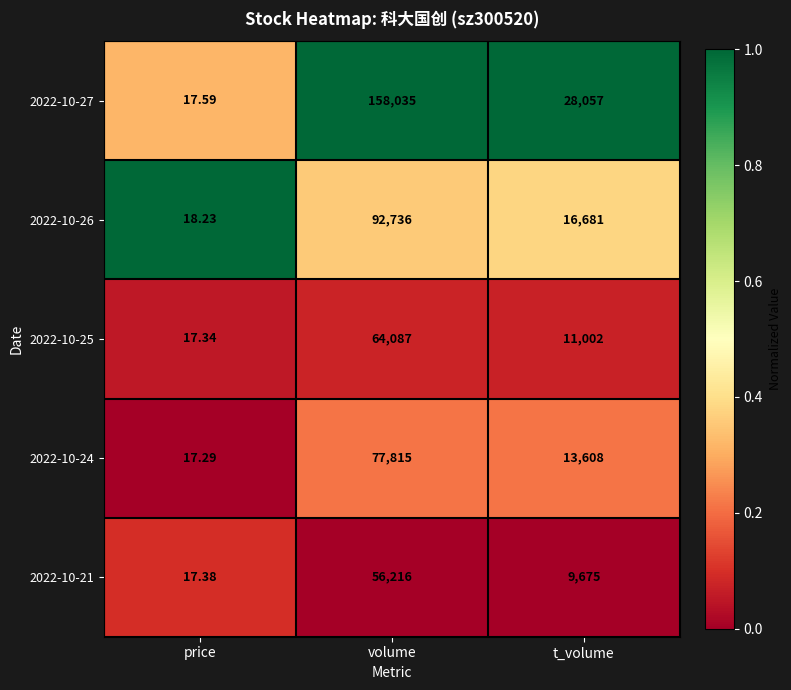

At which category is the sum across all series the highest?

volume